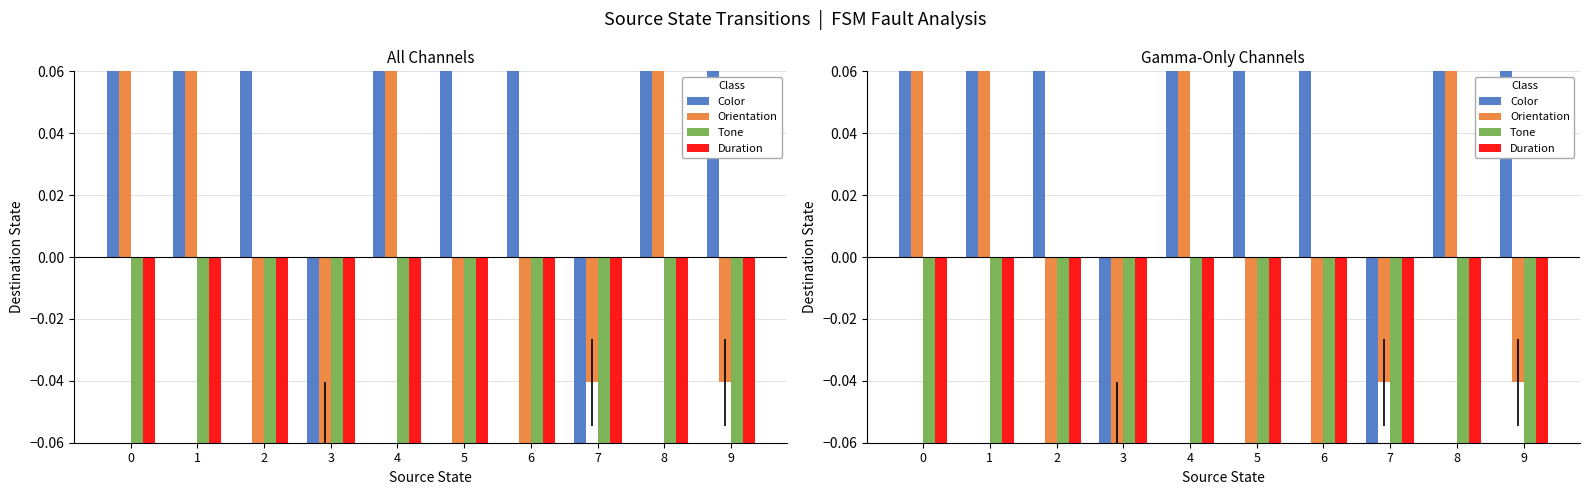

What is the difference between the second highest and second lowest values in the Color series?

1.0